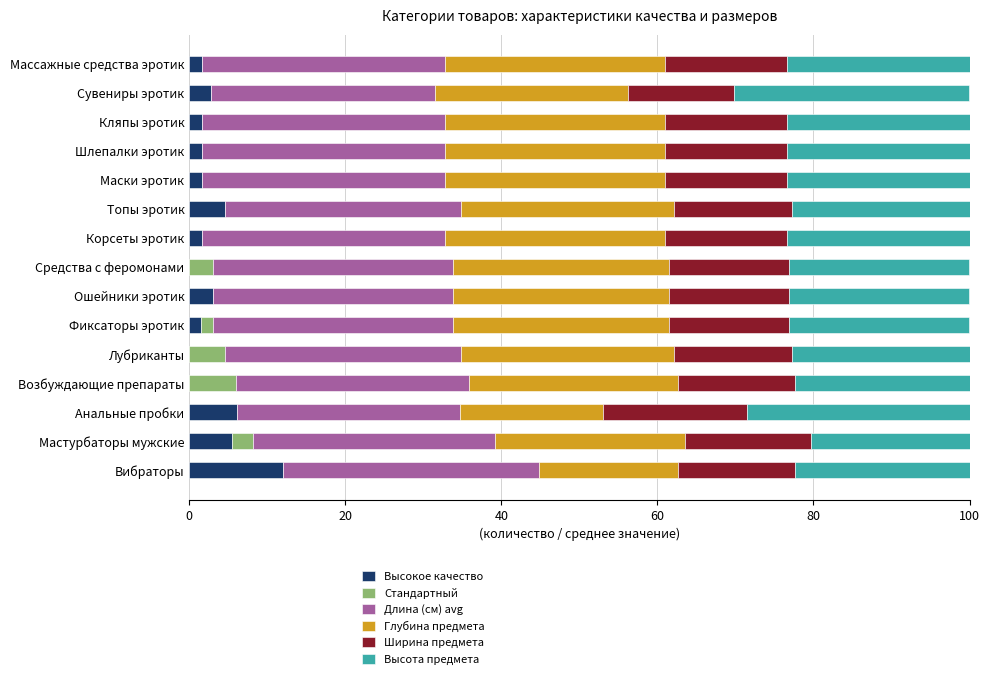

Is it true that Высокое качество equals 7.9 at Лубриканты?

False